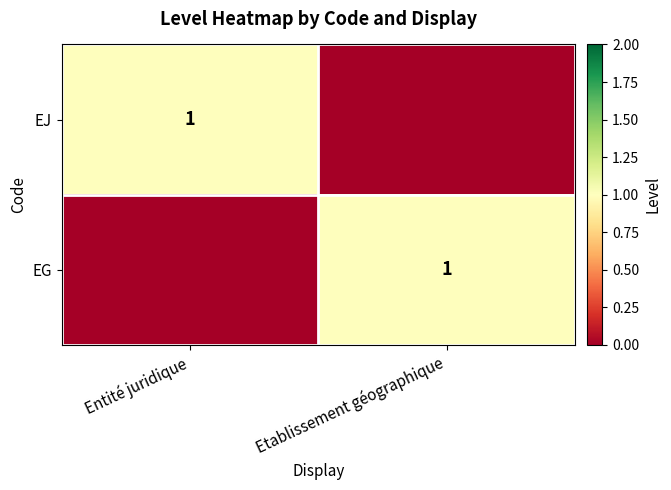

True or false: EJ has a value of 0 at Entité juridique.

False